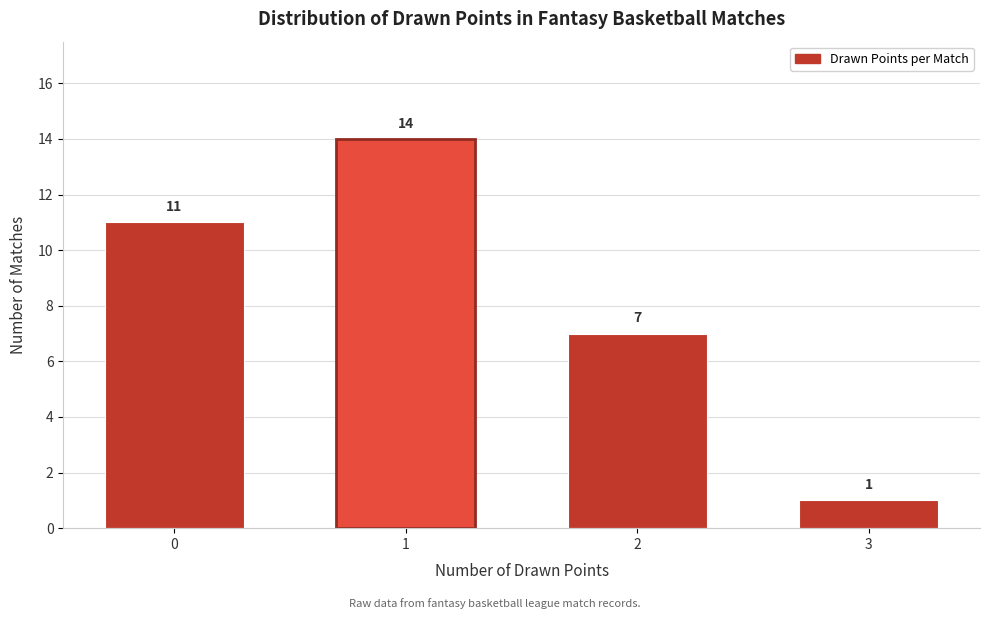

Reading right to left, transcribe all the data shown in this chart.

3=1	2=7	1=14	0=11